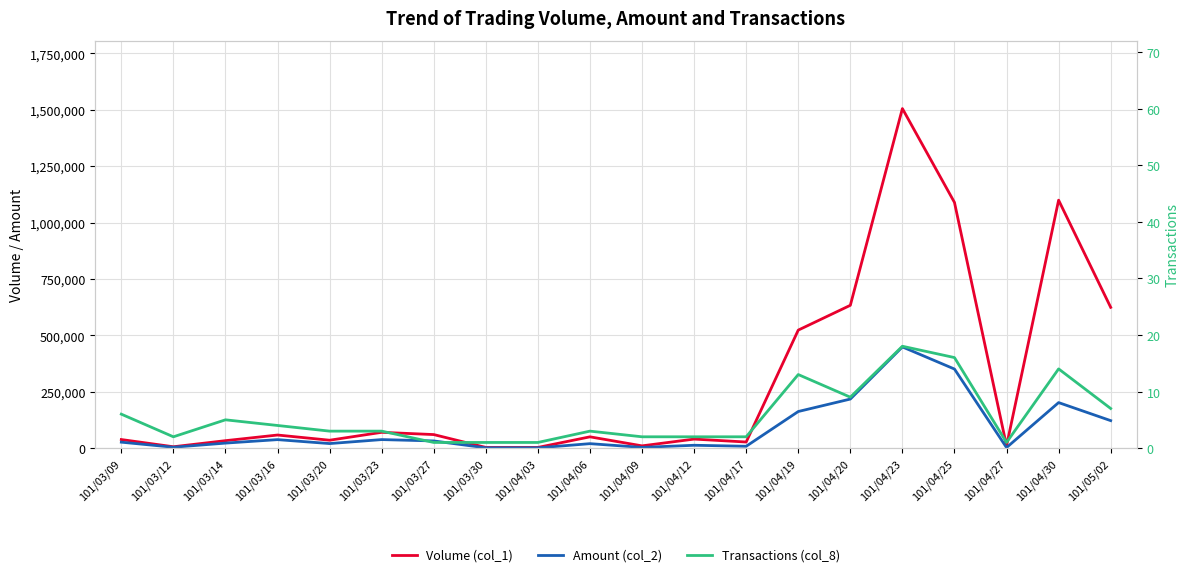

True or false: Volume (col_1) and Amount (col_2) intersect in this chart.

False